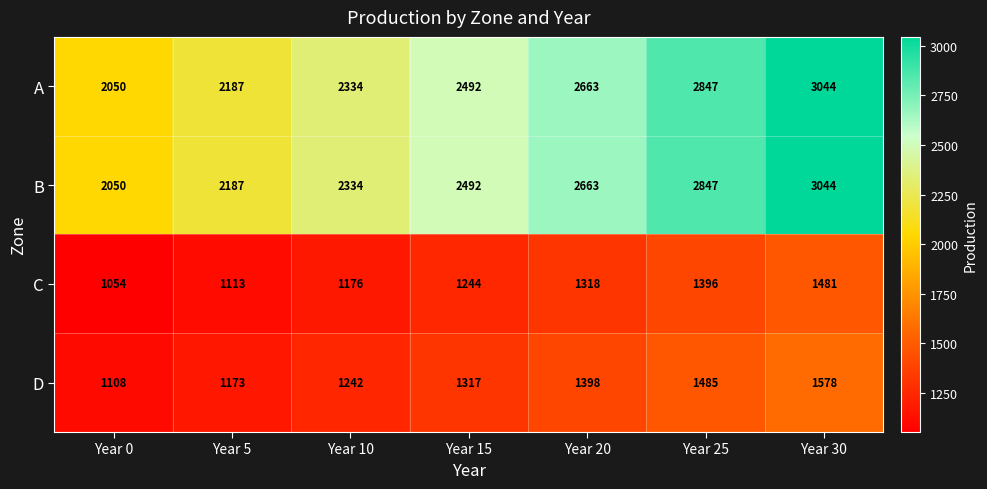

Count the number of data series in this chart.

4